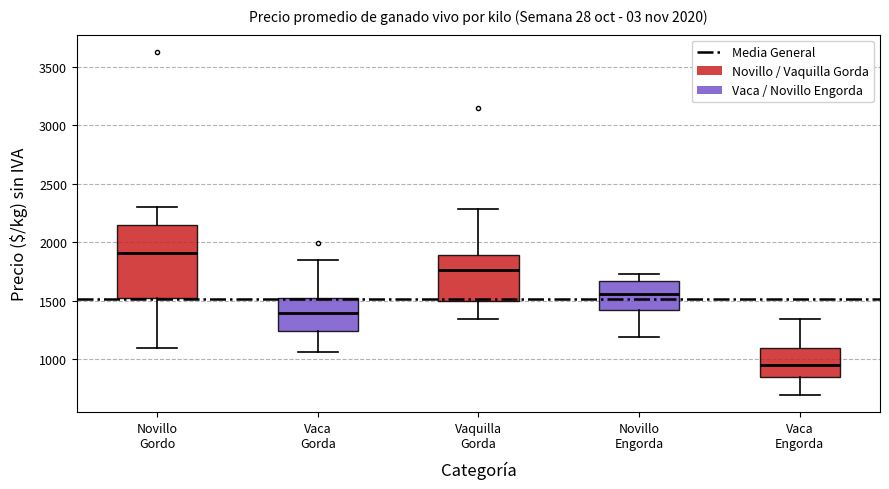

Reading left to right, transcribe this box plot: for each box, give where its median line is, the range the box spans, and where its two whiskers end, as read against the y-axis. The values are not printed on the chart, so give them approximately, as read against the axis.

Novillo Gordo: median 1900, box 1500 to 2150, whiskers 1100 to 2300
Vaca Gorda: median 1400, box 1250 to 1500, whiskers 1050 to 1850
Vaquilla Gorda: median 1750, box 1500 to 1900, whiskers 1350 to 2300
Novillo Engorda: median 1550, box 1400 to 1650, whiskers 1200 to 1750
Vaca Engorda: median 950, box 850 to 1100, whiskers 700 to 1350